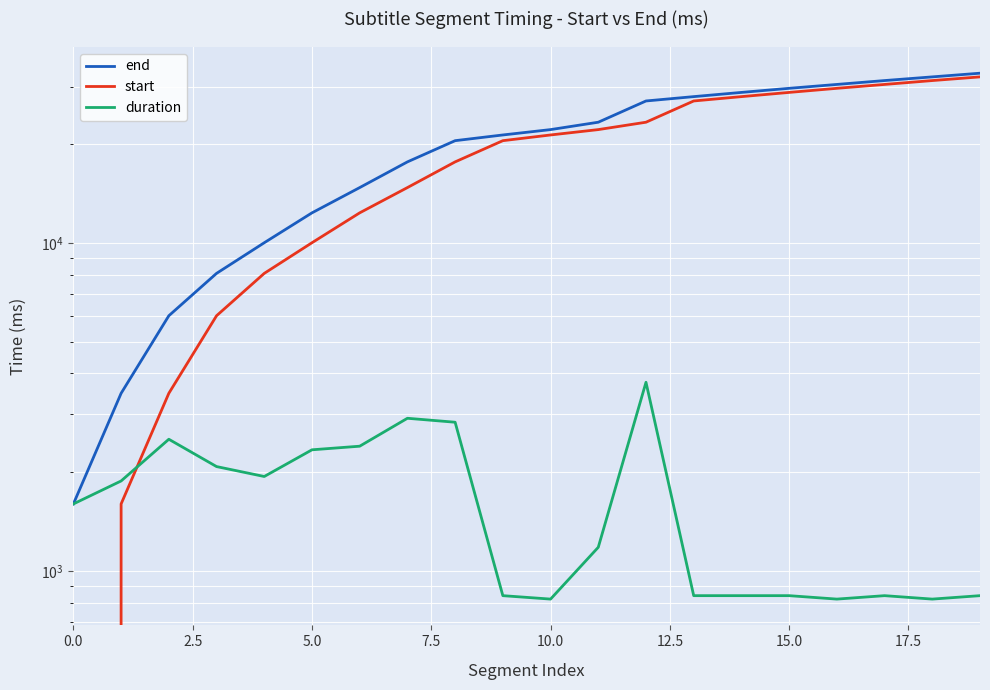

How many lines are shown in the chart?

3